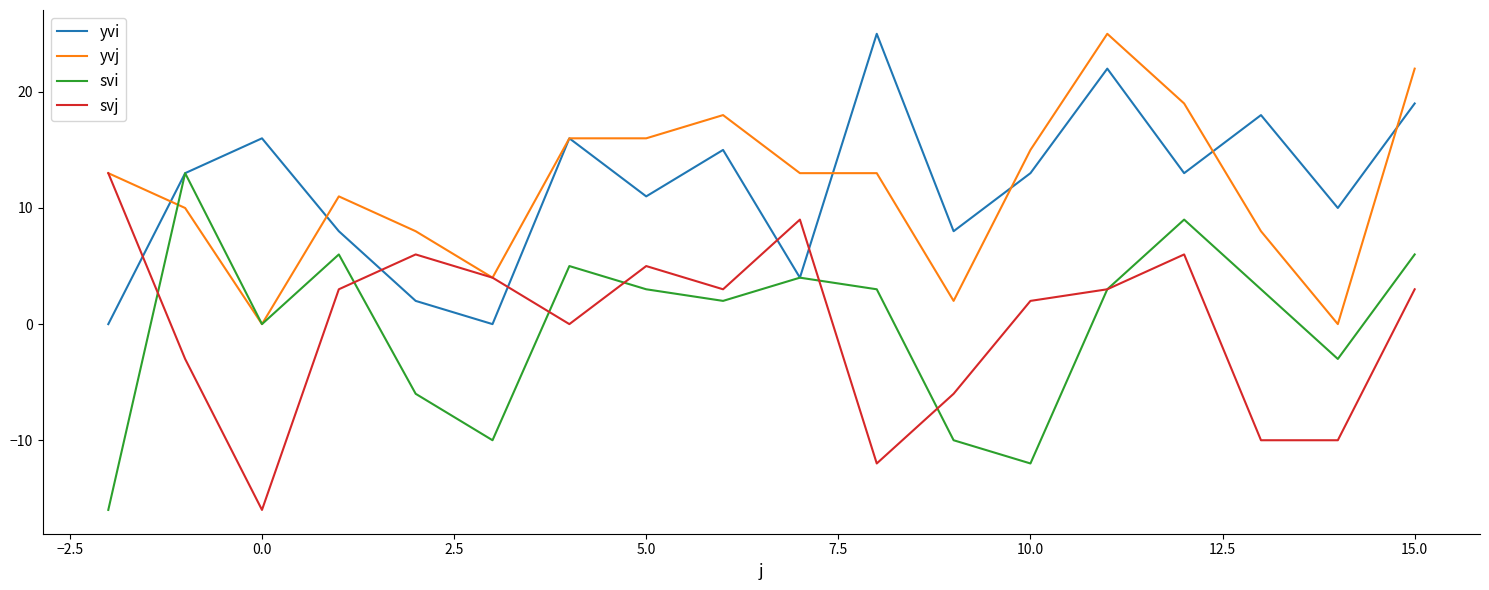

What is the highest value of the yvi series?

25